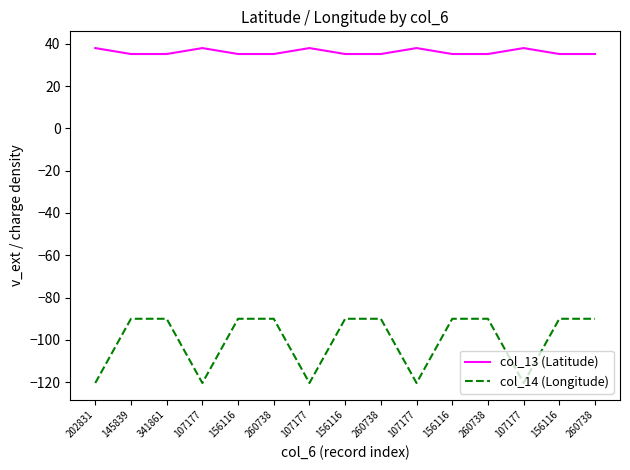

Does the chart display data point markers on the line(s)?

No